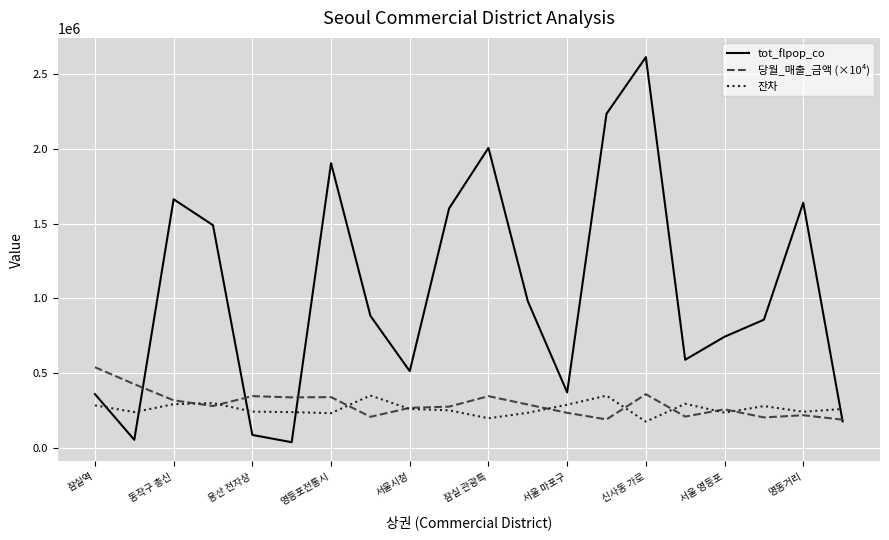

Which series has the largest total across all categories?

tot_flpop_co